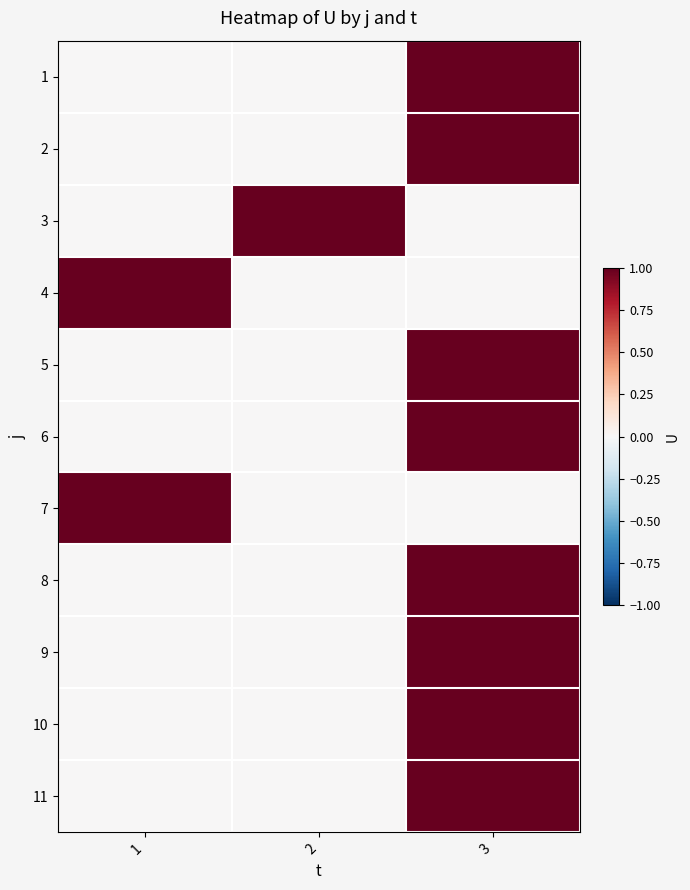

Rank the series by their maximum value, from highest to lowest.

1, 2, 3, 4, 5, 6, 7, 8, 9, 10, 11